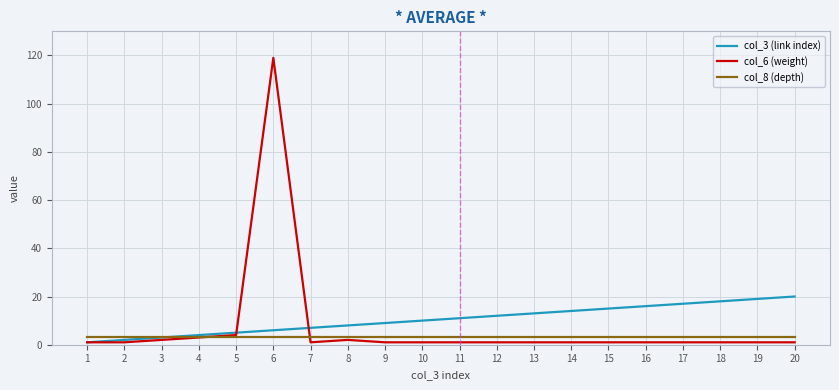

True or false: col_8 (depth) has a value of 3 at 10.

True